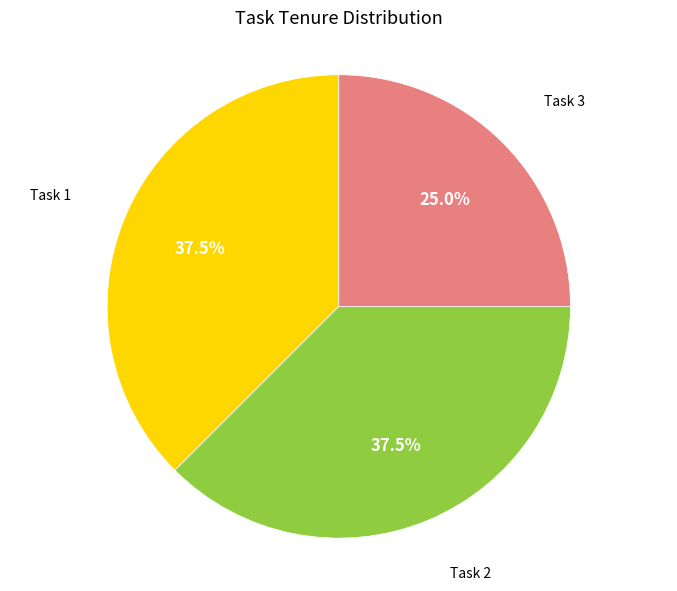

Does any single category account for the majority?

No